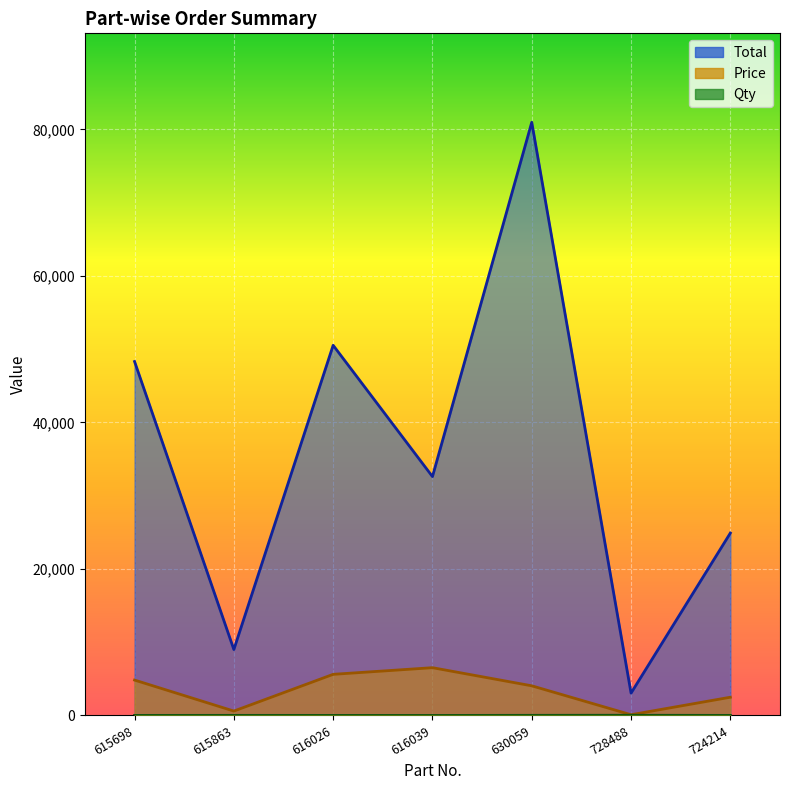

What is the difference between the maximum and second lowest values in the Total series?

71960.0